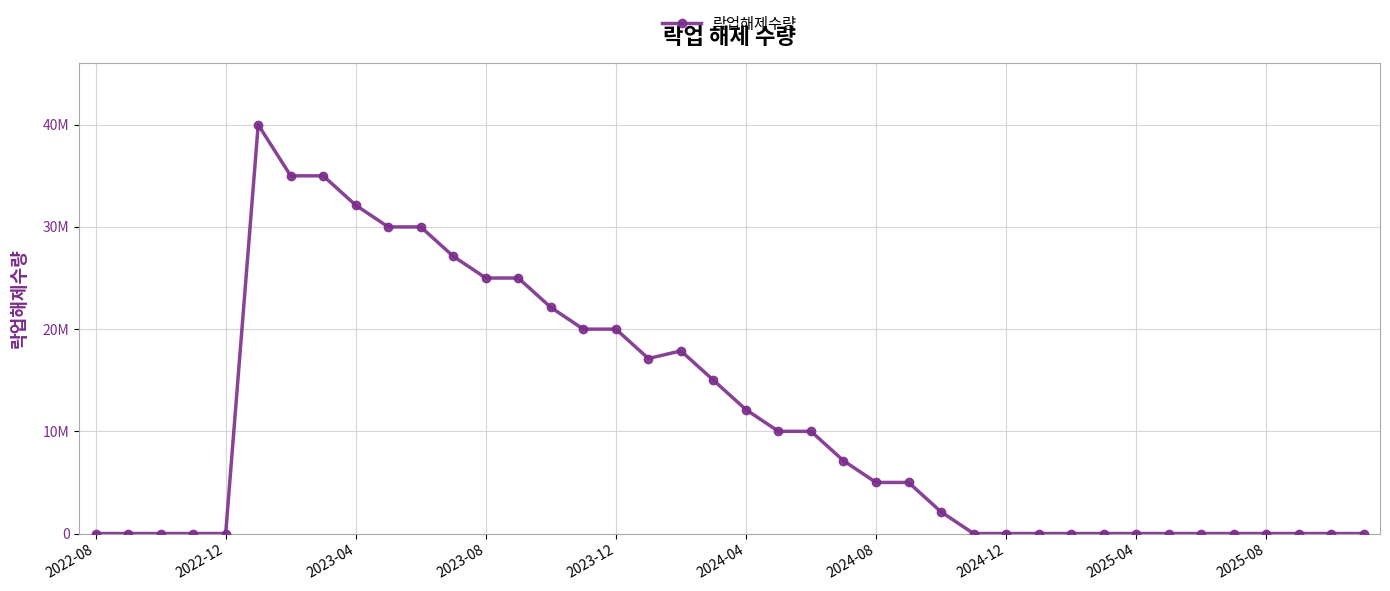

How many interior local valleys (lower than both neighbors) does the data have?

1